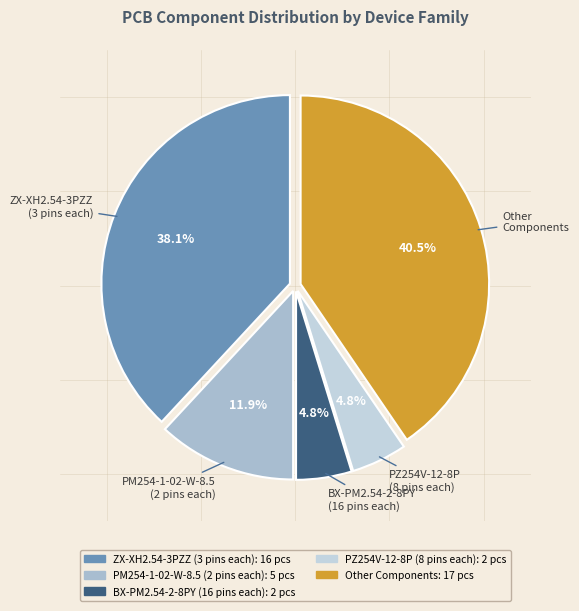

To the nearest percent, what is the average slice percentage?

20%